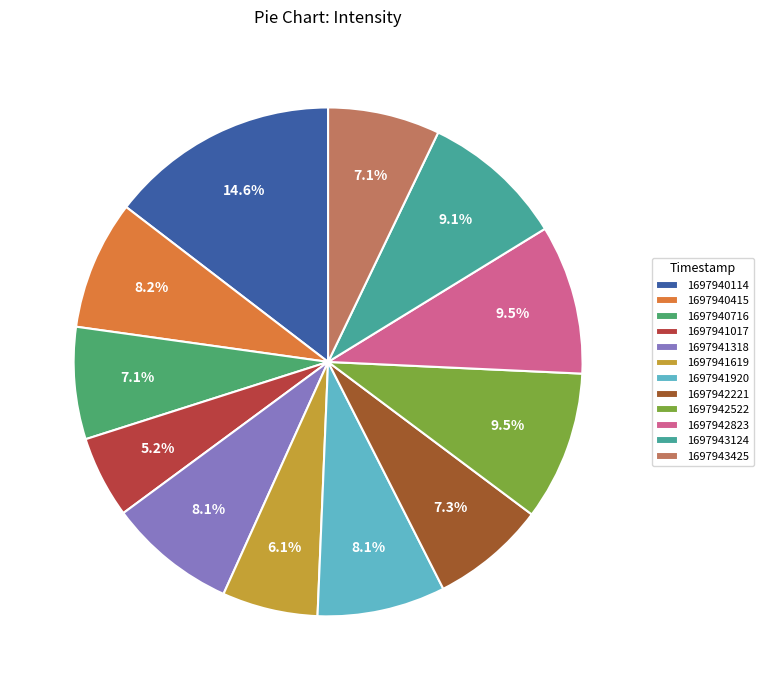

Is 1697942522 the majority of the pie?

No